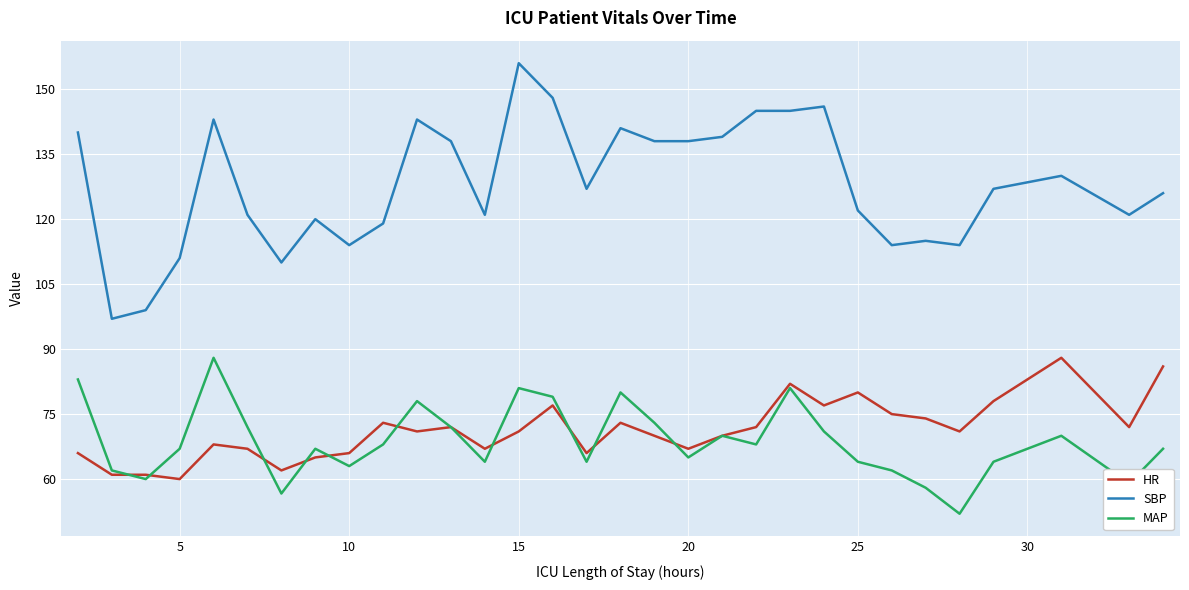

What is the highest value of the SBP series?

156.0